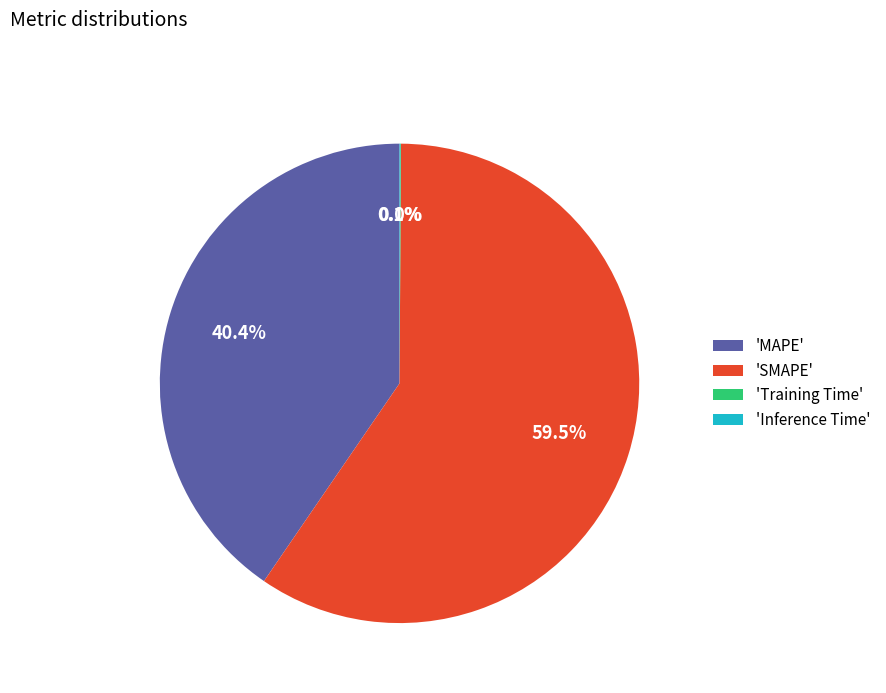

Approximately how many times larger is the value at 'SMAPE' compared to 'MAPE'?

1.5